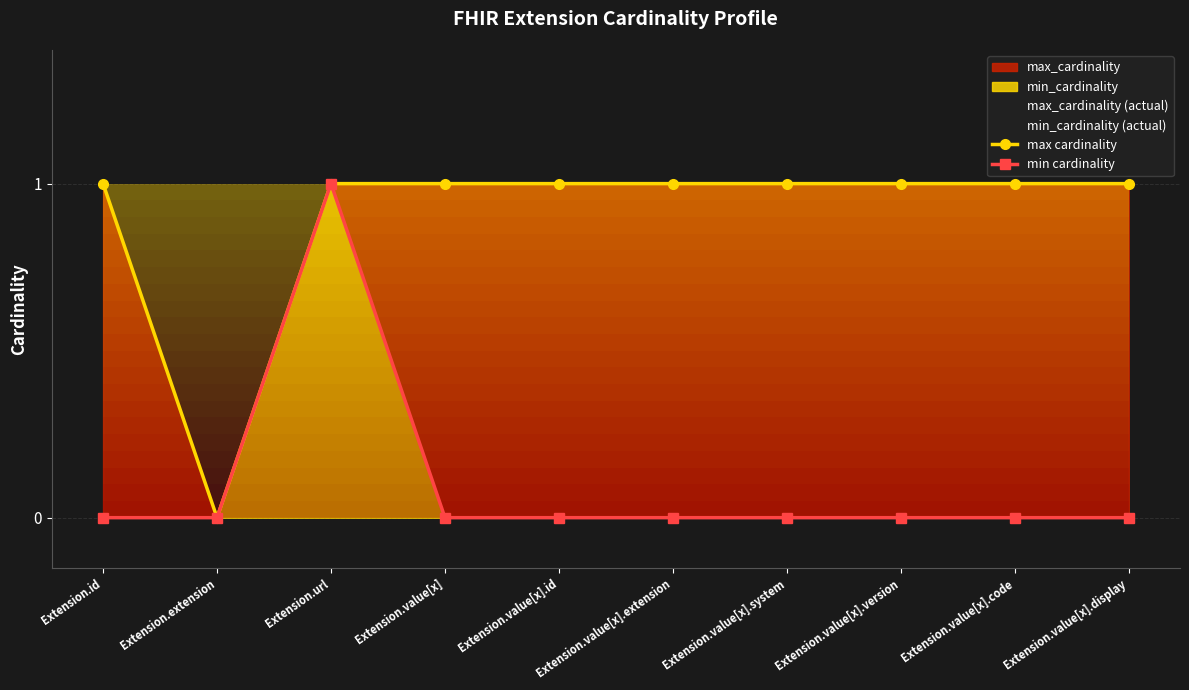

How many values in min cardinality are above zero?

1